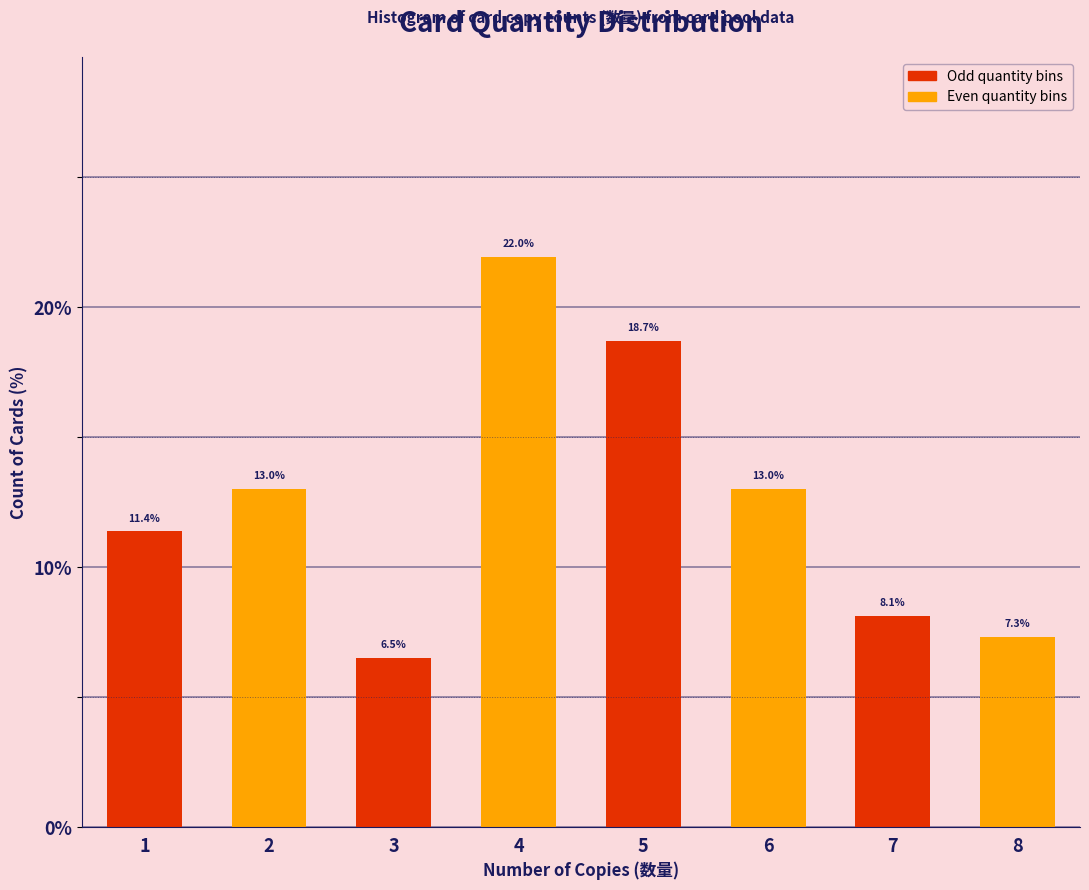

Reading left to right, list every bar in this chart as the range it spans on the x-axis followed by its height.

0.5 to 1.5: 11.4
1.5 to 2.5: 13.0
2.5 to 3.5: 6.5
3.5 to 4.5: 22.0
4.5 to 5.5: 18.7
5.5 to 6.5: 13.0
6.5 to 7.5: 8.1
7.5 to 8.5: 7.3